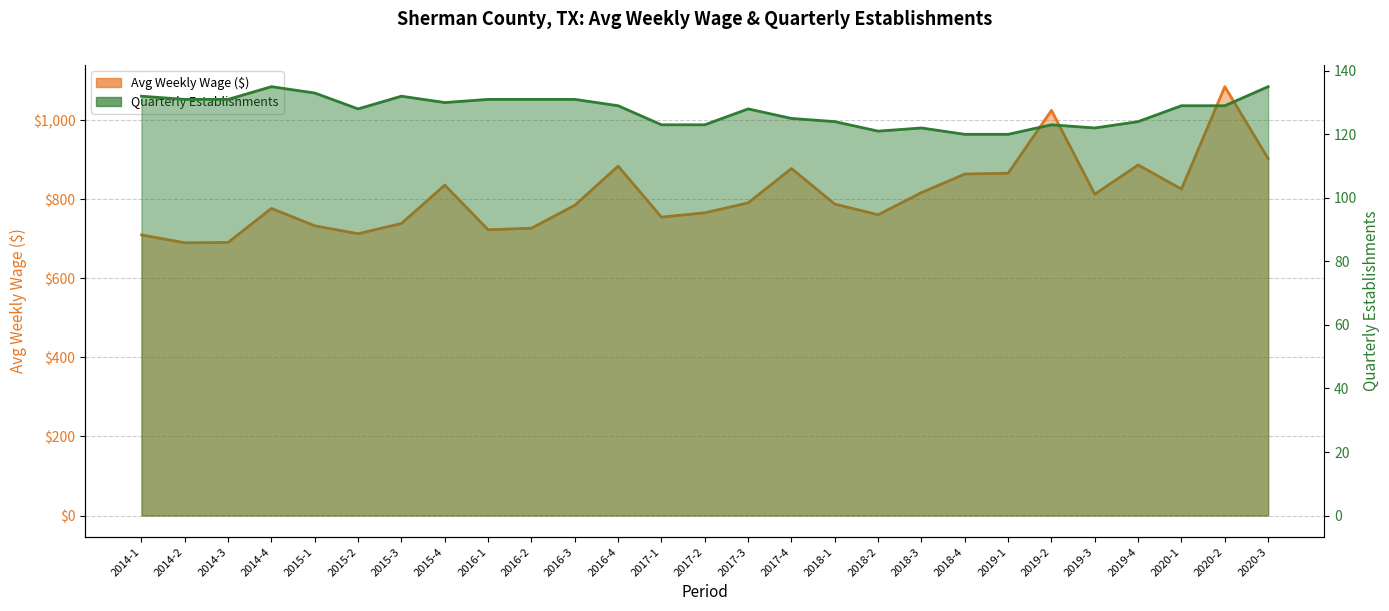

How many lines are shown in the chart?

2